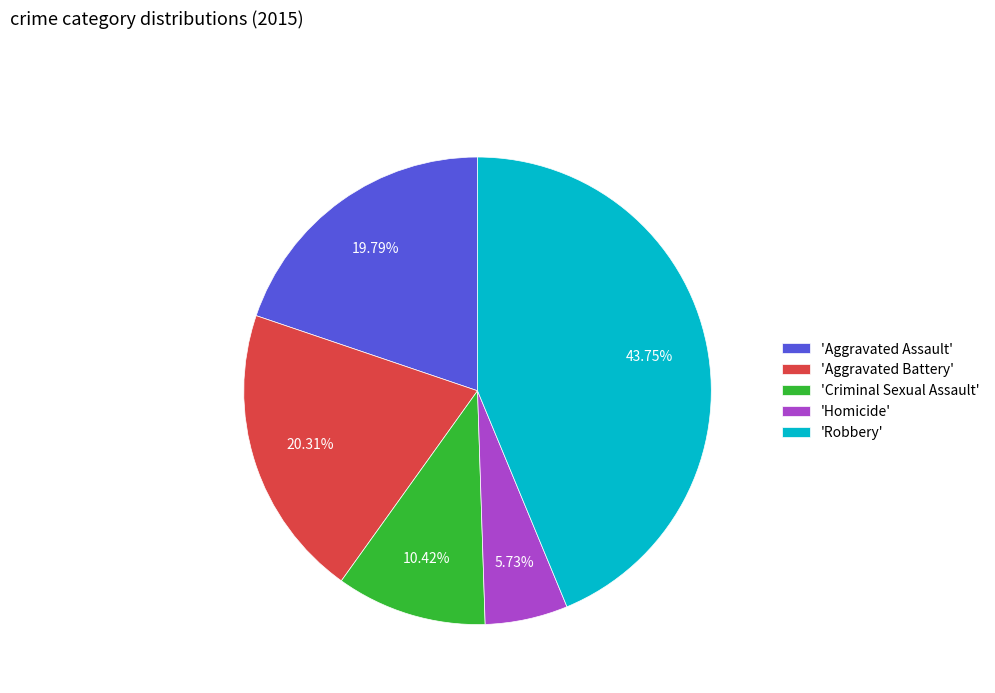

Does any single category account for the majority?

No